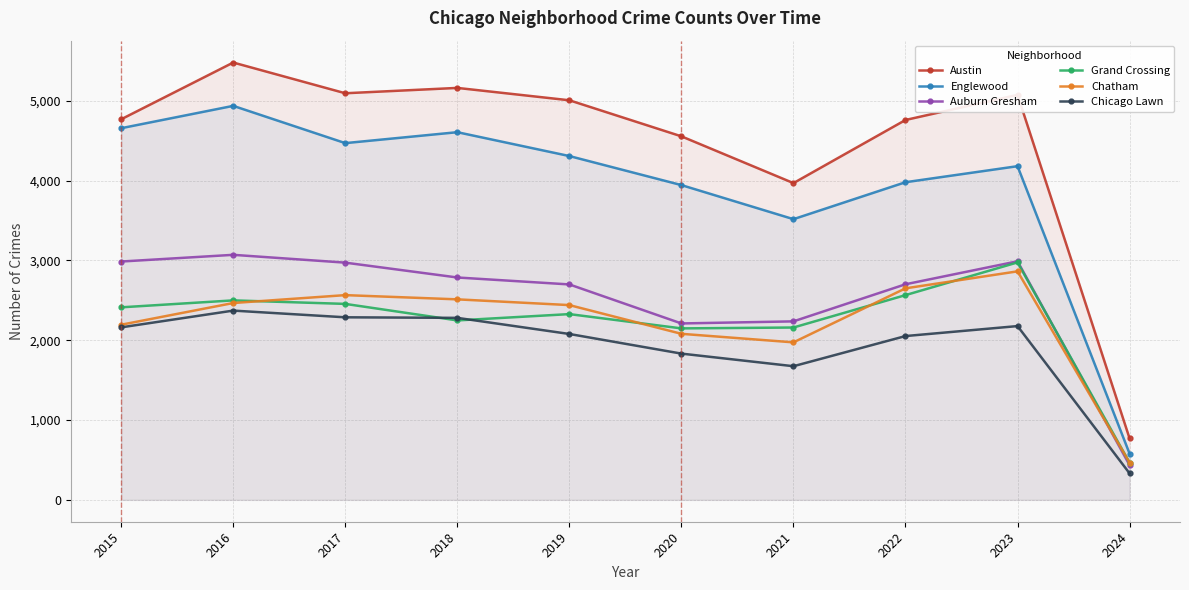

How many lines are shown in the chart?

6